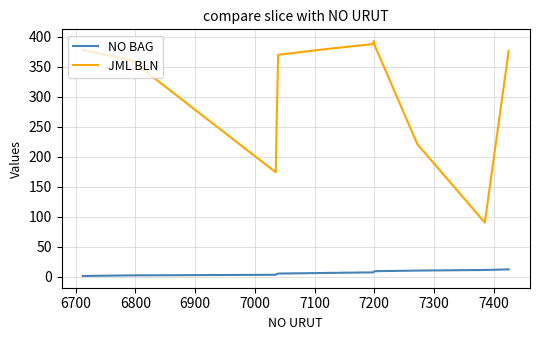

True or false: NO BAG and JML BLN cross at least once.

False